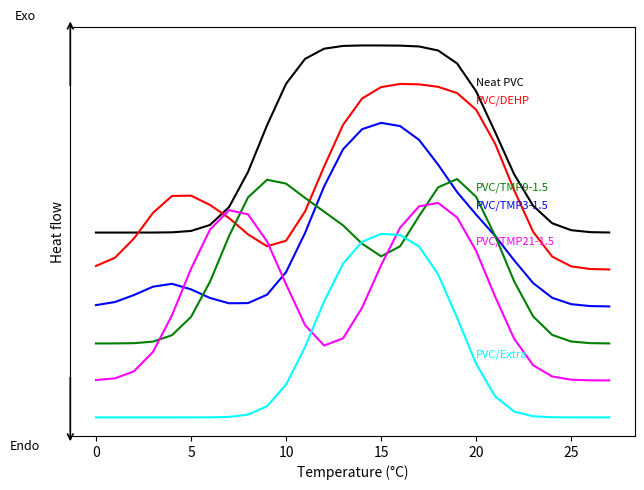

Does the chart have visible grid lines?

No